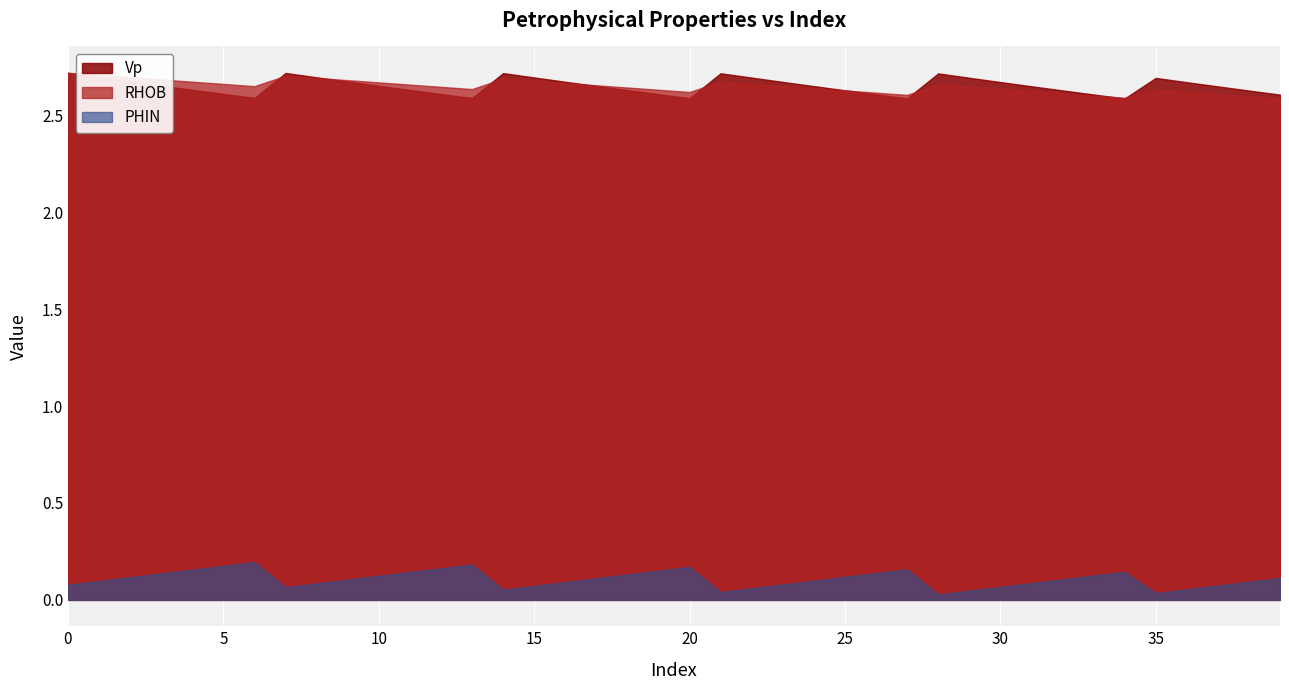

Where is the first local maximum for RHOB?

7